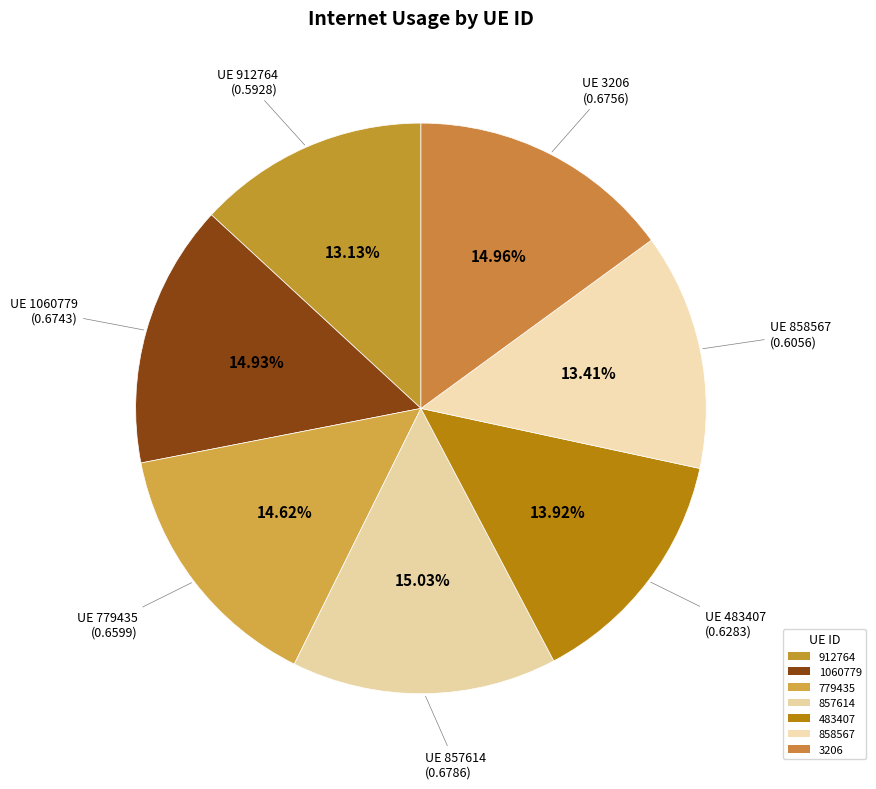

Count the number of slices in the pie.

7